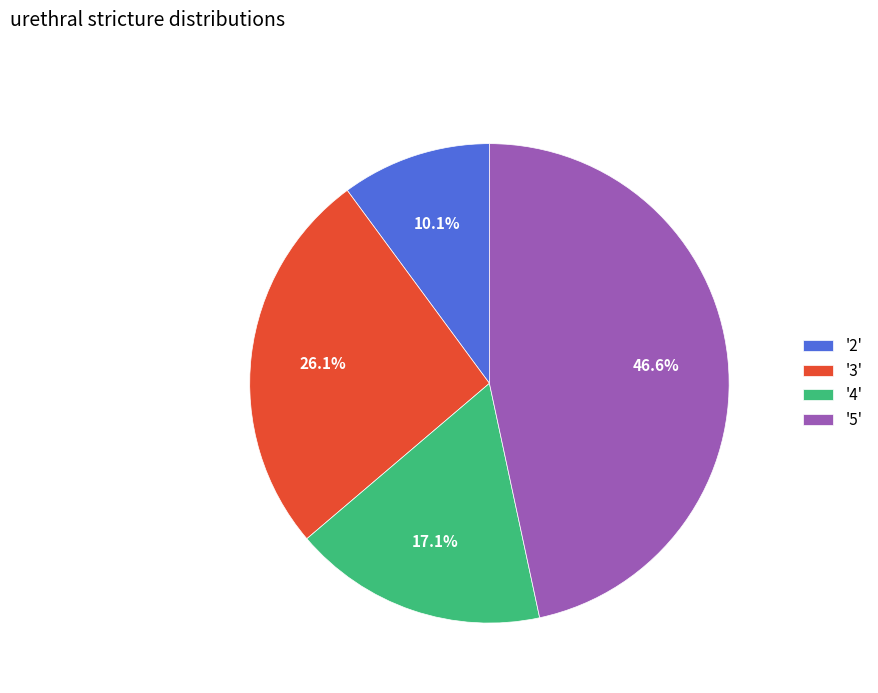

What is the smallest slice in the pie chart?

'2'